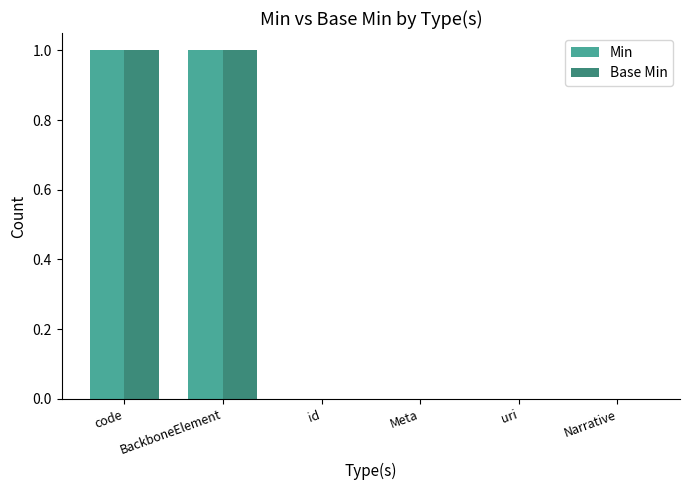

How many series are shown in this chart?

2